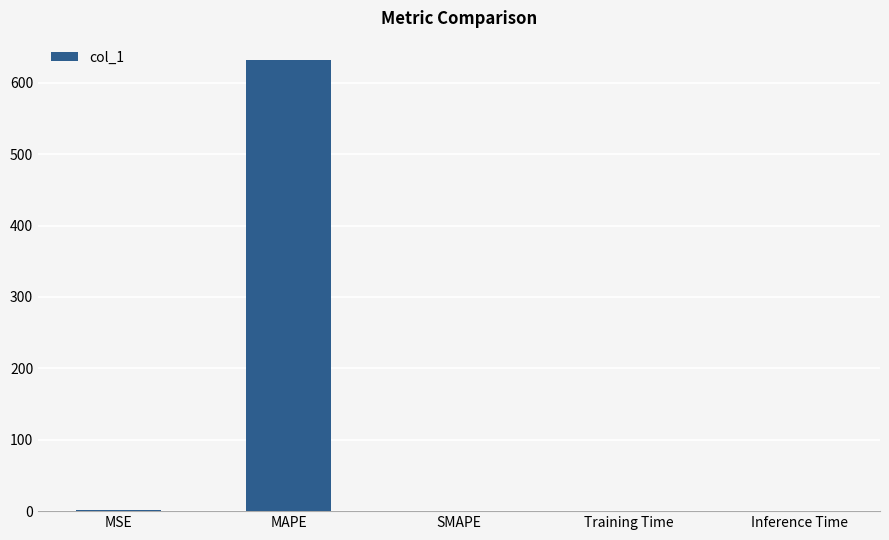

Which category has the highest value across all series?

MAPE